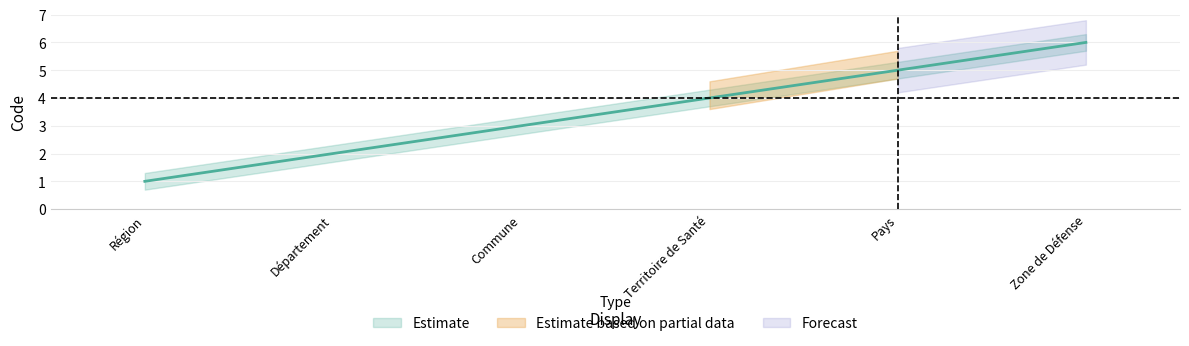

True or false: the data has more than 2 interior local peaks.

False